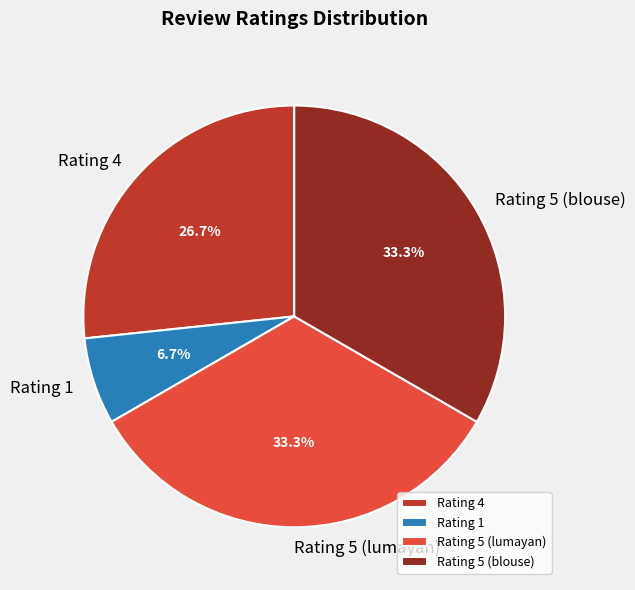

Is it true that Rating 5 (lumayan) is 21% of the pie?

False